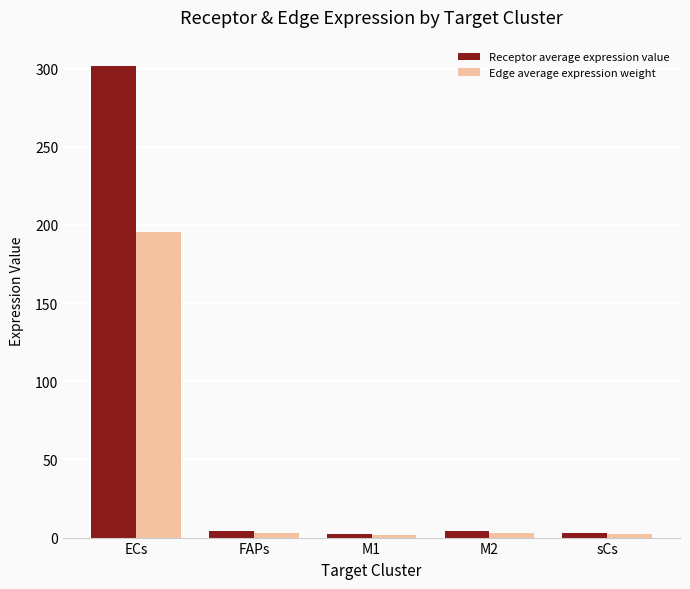

List the series in order of their overall mean, highest first.

Receptor average expression value, Edge average expression weight